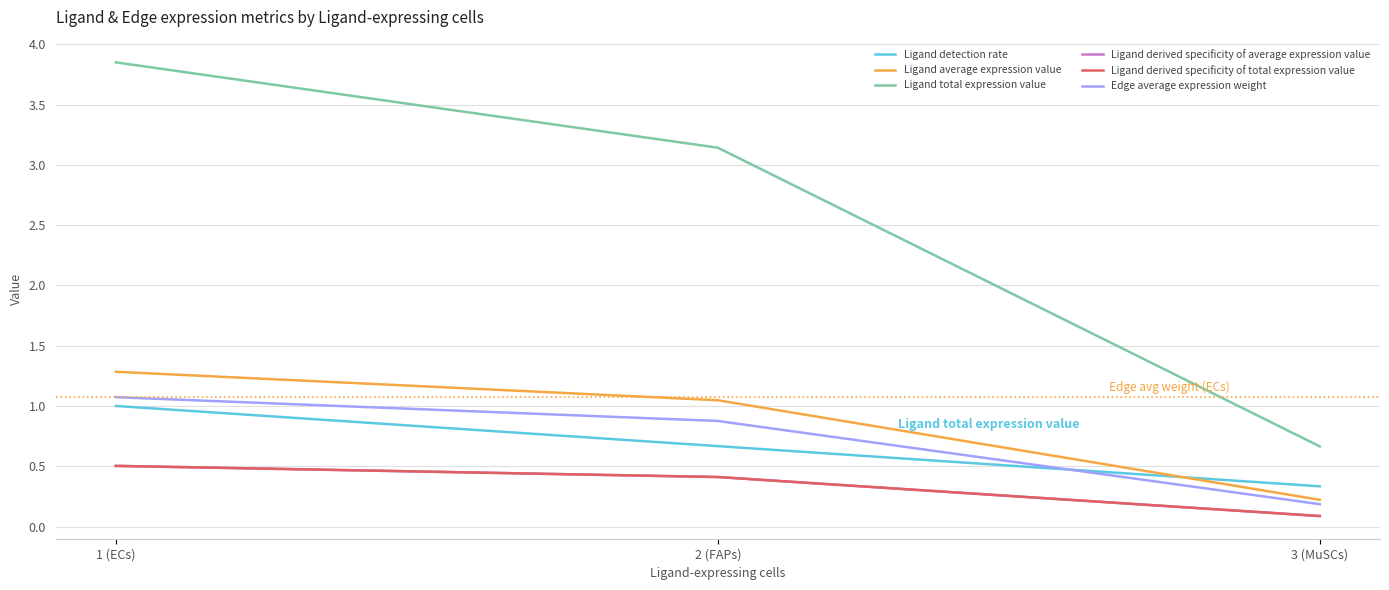

Which series has the largest range (max minus min)?

Ligand total expression value